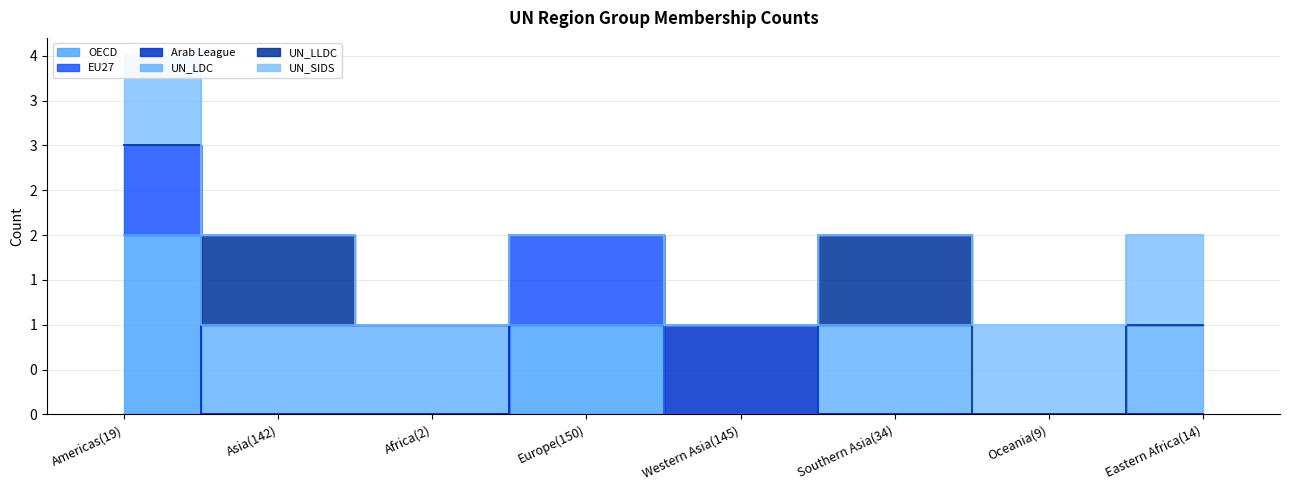

Which series has the widest spread of values?

OECD